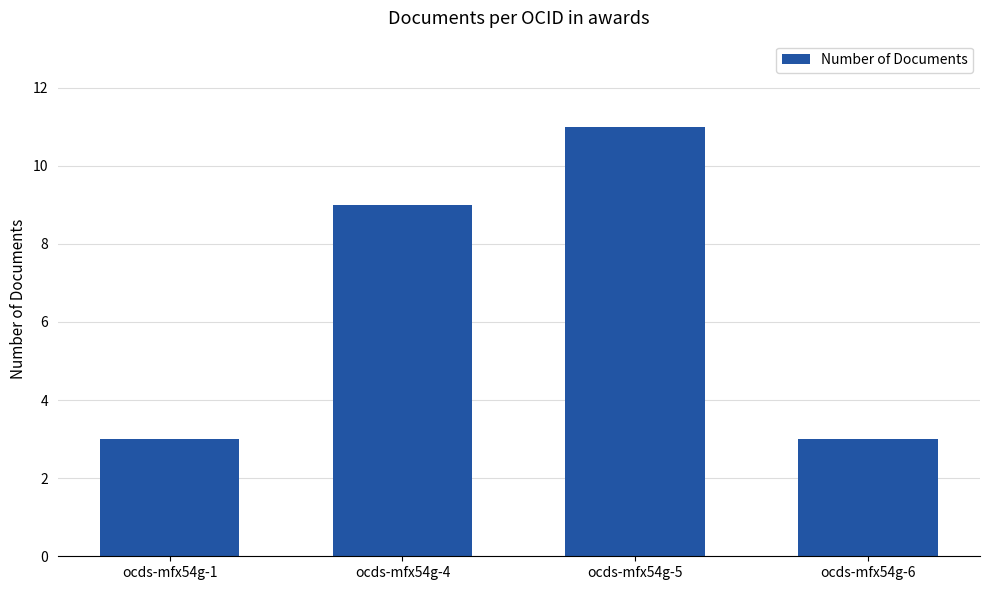

Where is the data nearest to the value 7?

ocds-mfx54g-4